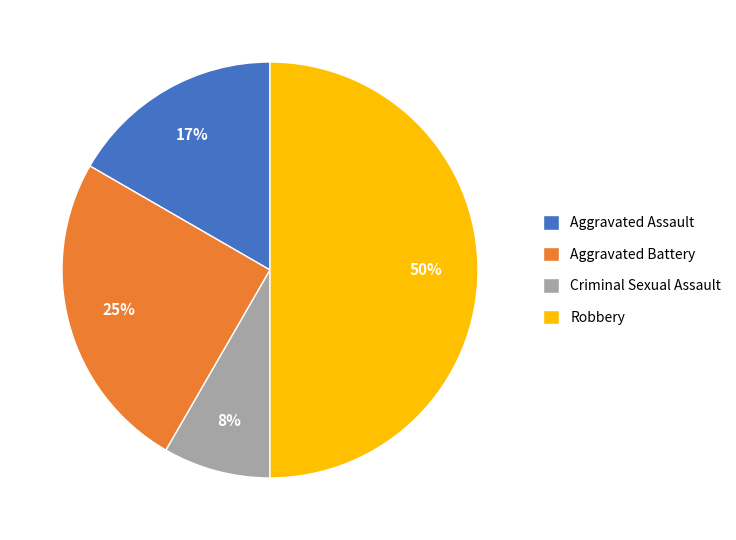

Do Criminal Sexual Assault and Aggravated Assault together represent more than half of the pie?

No